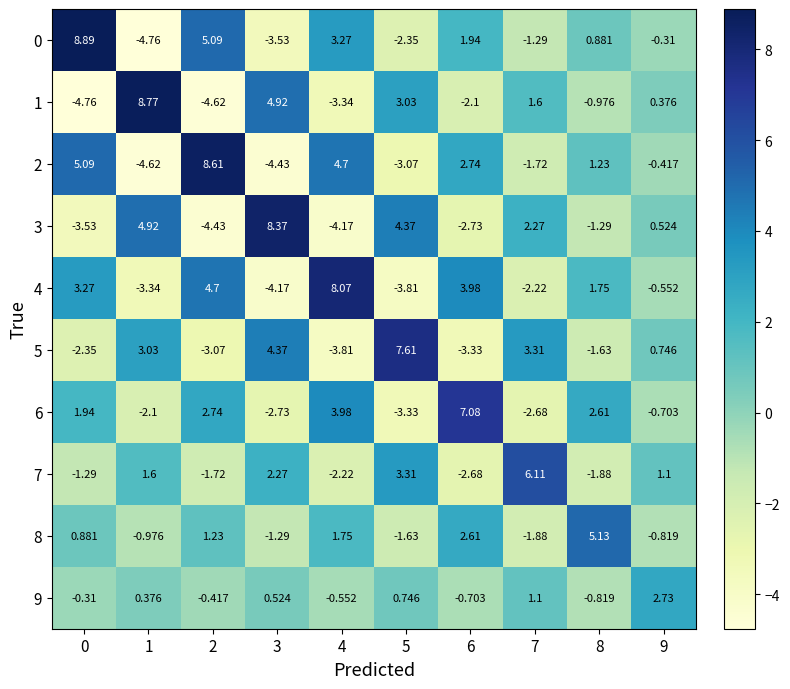

At which category is the sum across all series the highest?

2